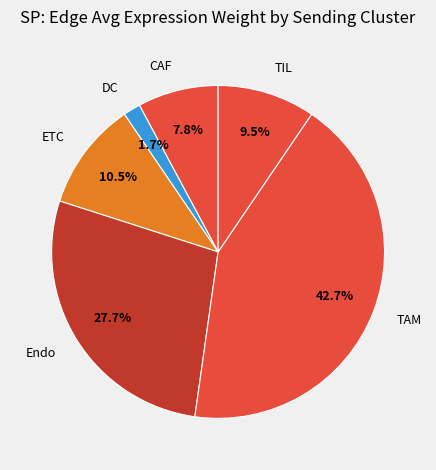

The CAF slice represents 19% of the pie. True or false?

False